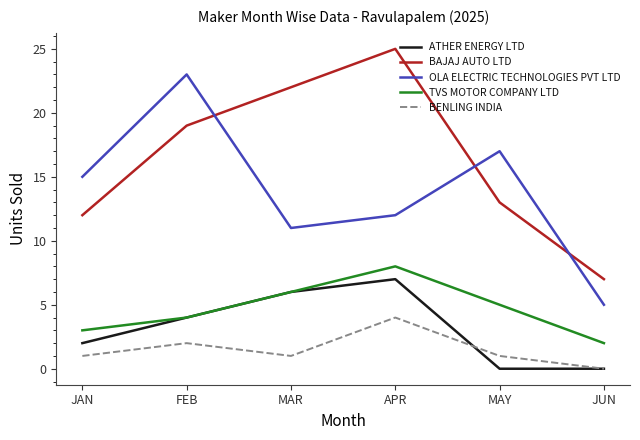

What are all the series names shown in the legend?

ATHER ENERGY LTD, BAJAJ AUTO LTD, OLA ELECTRIC TECHNOLOGIES PVT LTD, TVS MOTOR COMPANY LTD, BENLING INDIA